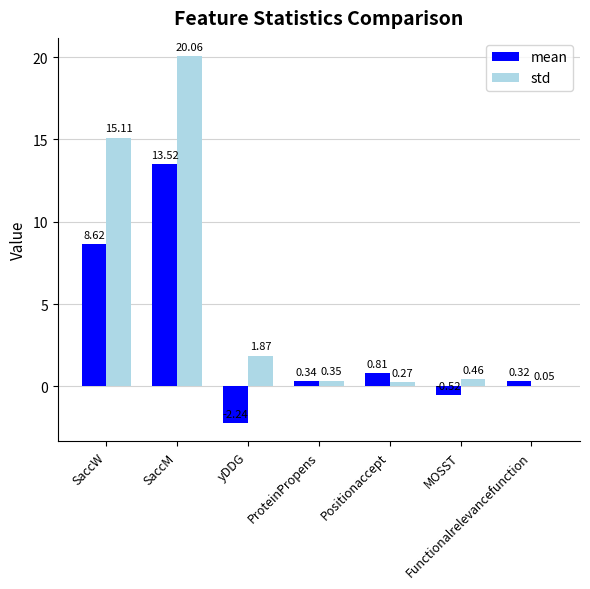

At which category is the sum across all series the highest?

SaccM